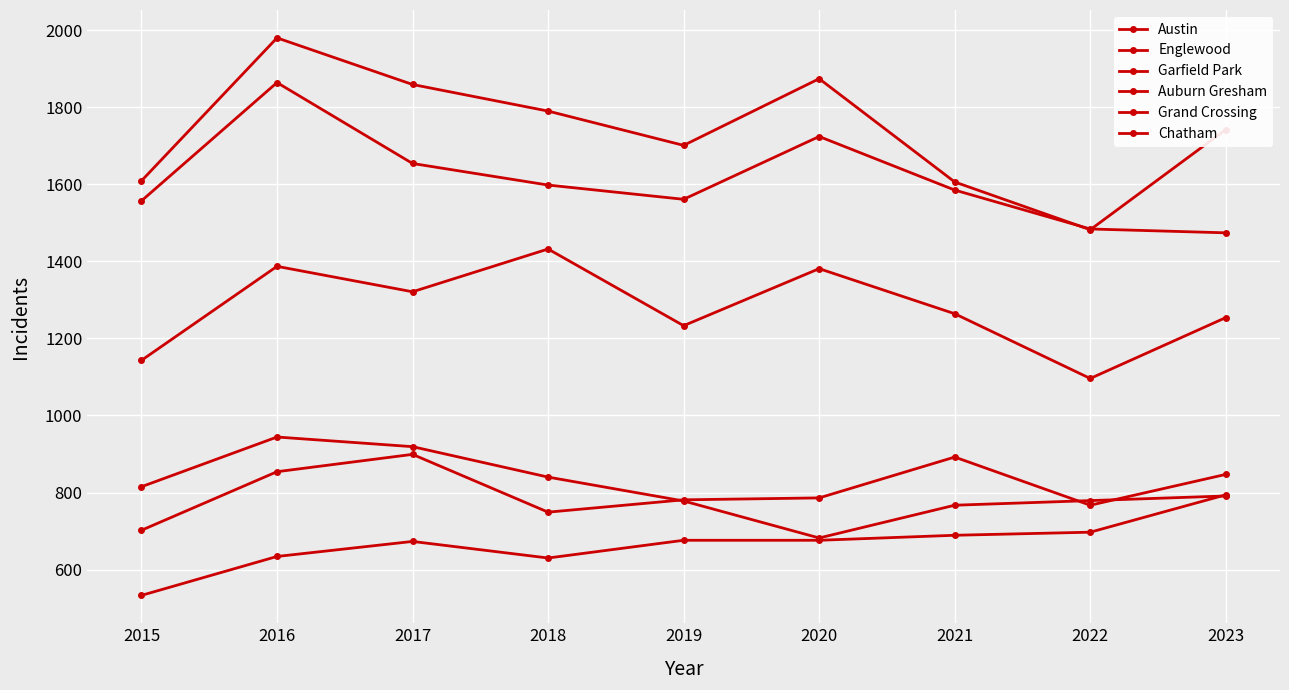

Where is Austin nearest to the value 1731?

2023